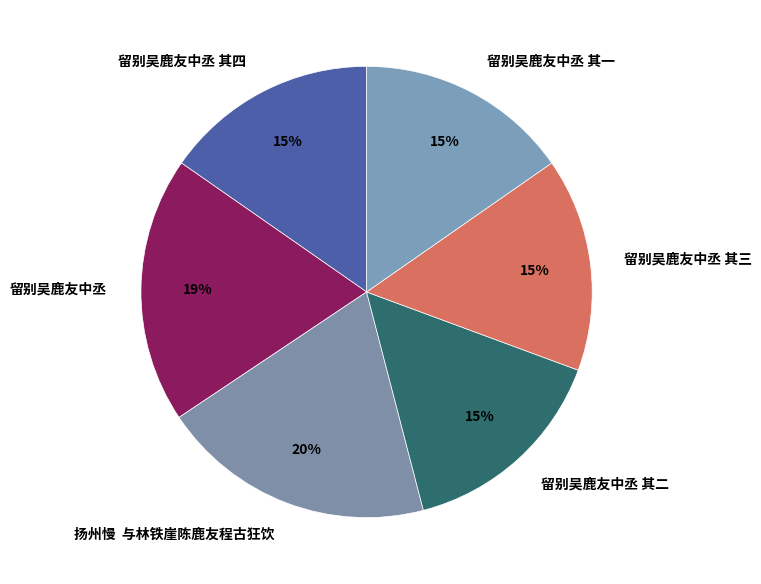

To the nearest percent, what percentage of the pie is 留别吴鹿友中丞 其二?

15%